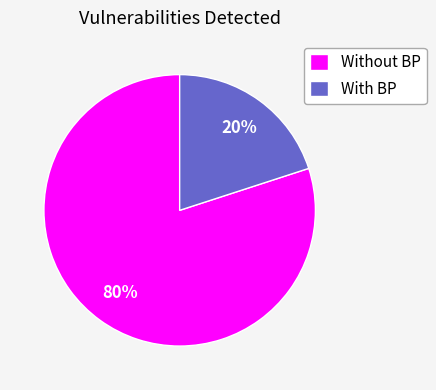

Between With BP and Without BP, which is larger?

Without BP